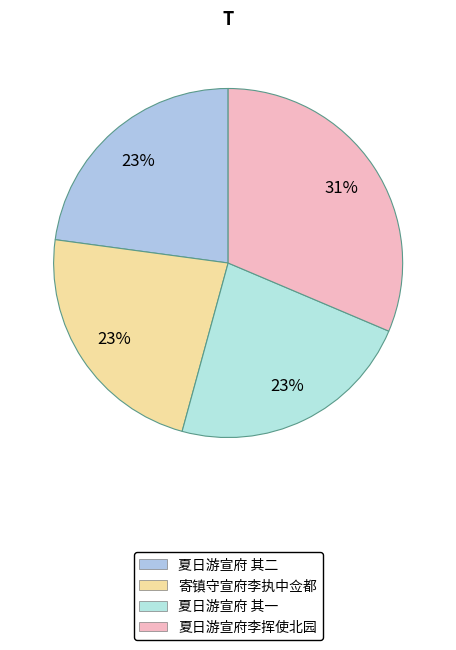

Count the number of slices in the pie.

4